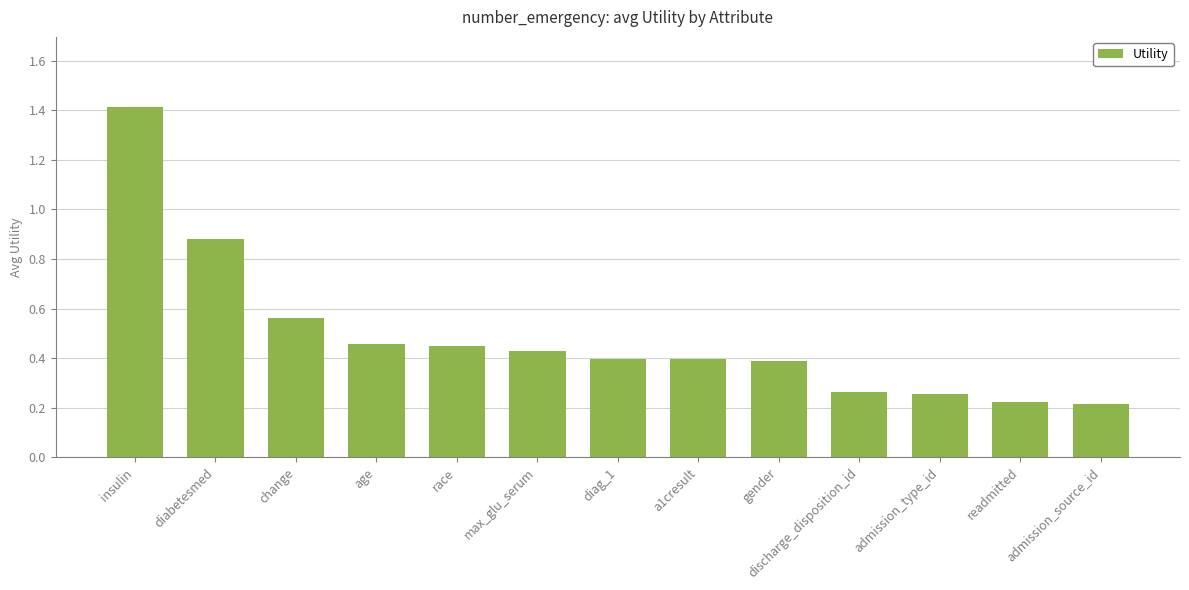

Which label corresponds to the largest value in the chart?

insulin